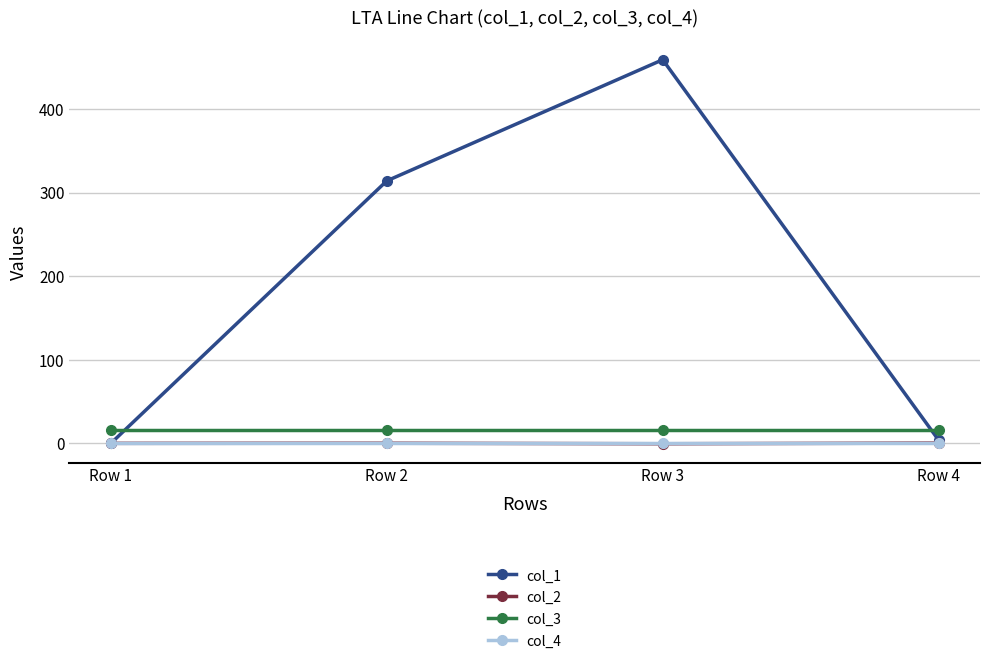

How many lines are shown in the chart?

4